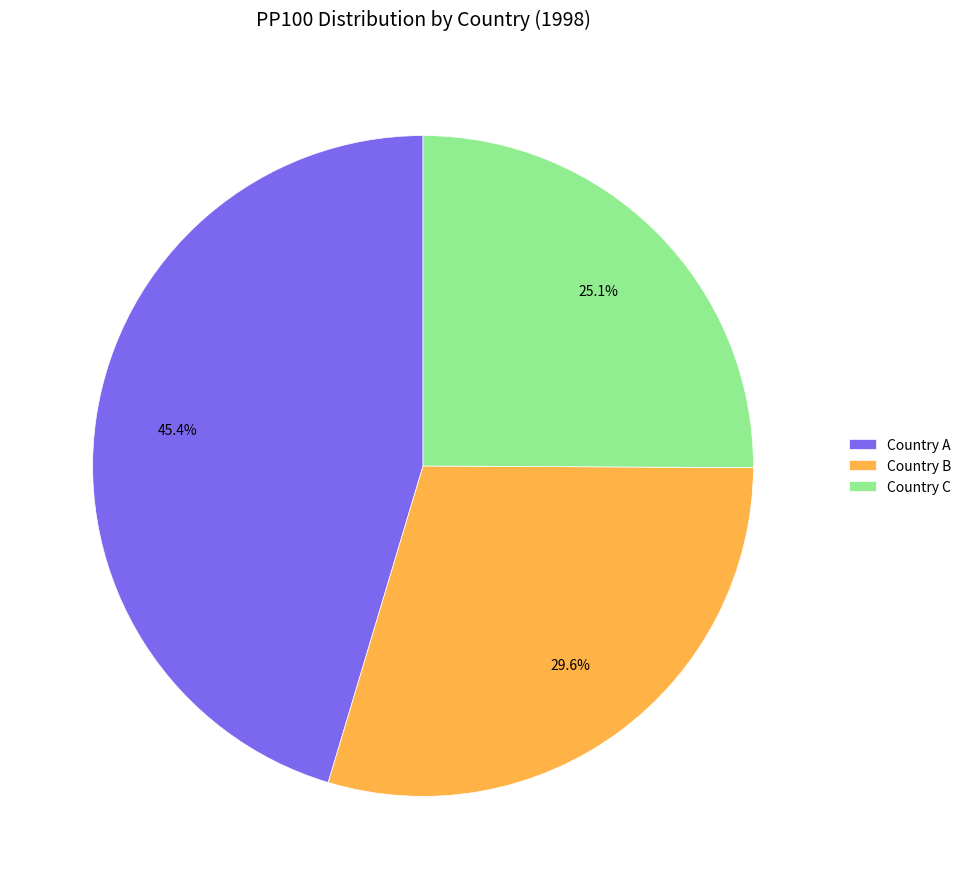

To the nearest percent, what is the combined percentage of Country A and Country C?

70%